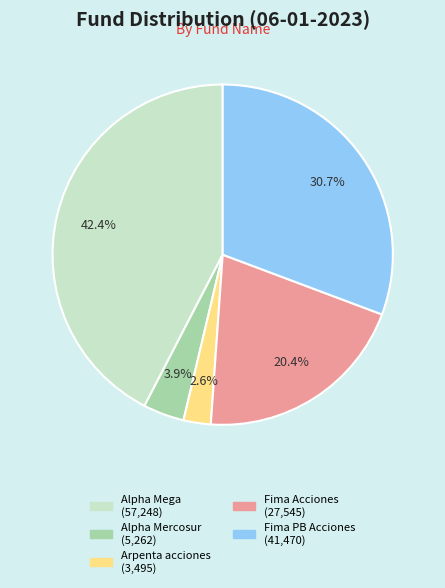

Rank the categories by value from highest to lowest.

Alpha Mega, Fima PB Acciones, Fima Acciones, Alpha Mercosur, Arpenta acciones